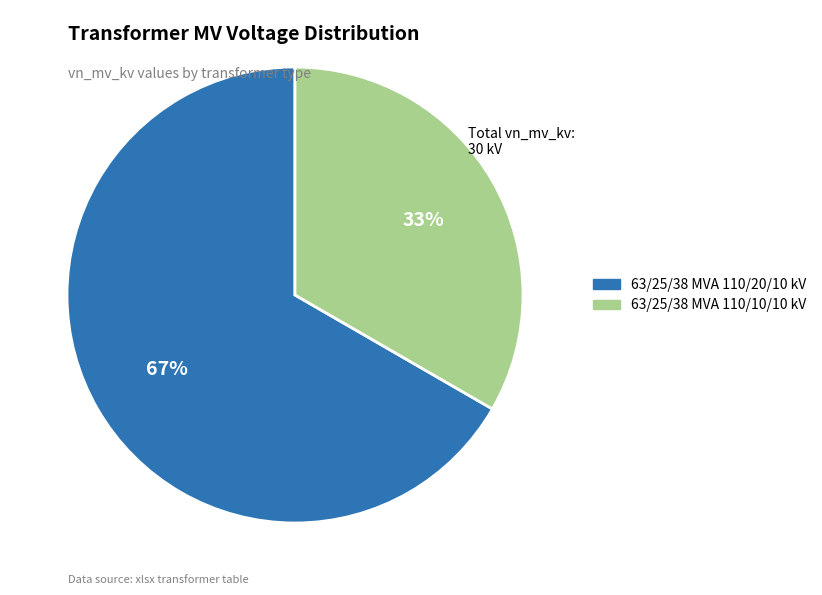

Count the number of slices in the pie.

2